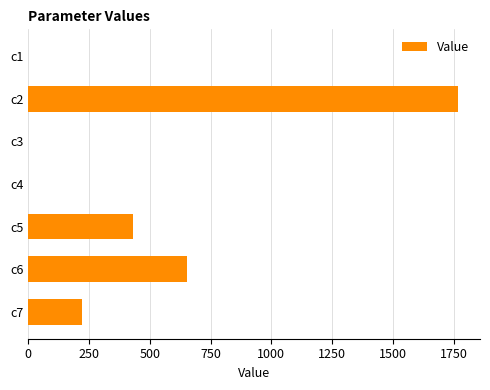

What is the change in value from c2 to c6?

-1118.1